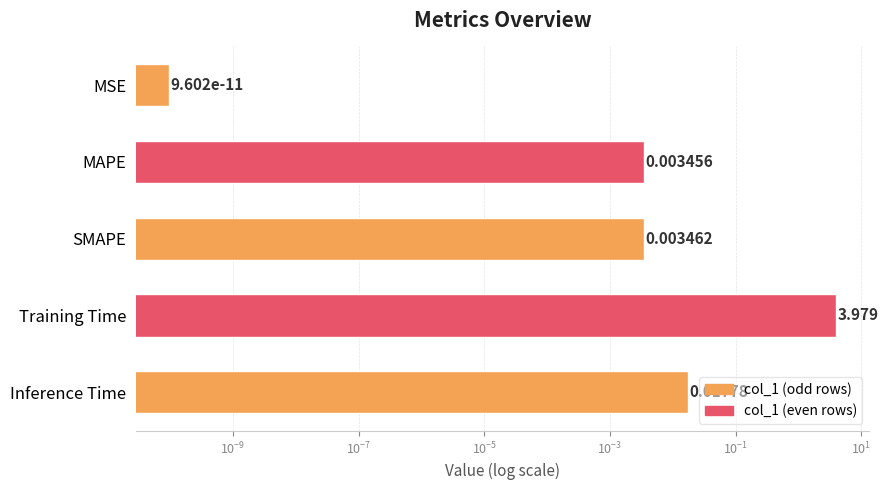

What is the difference between the maximum and minimum values?

4.0